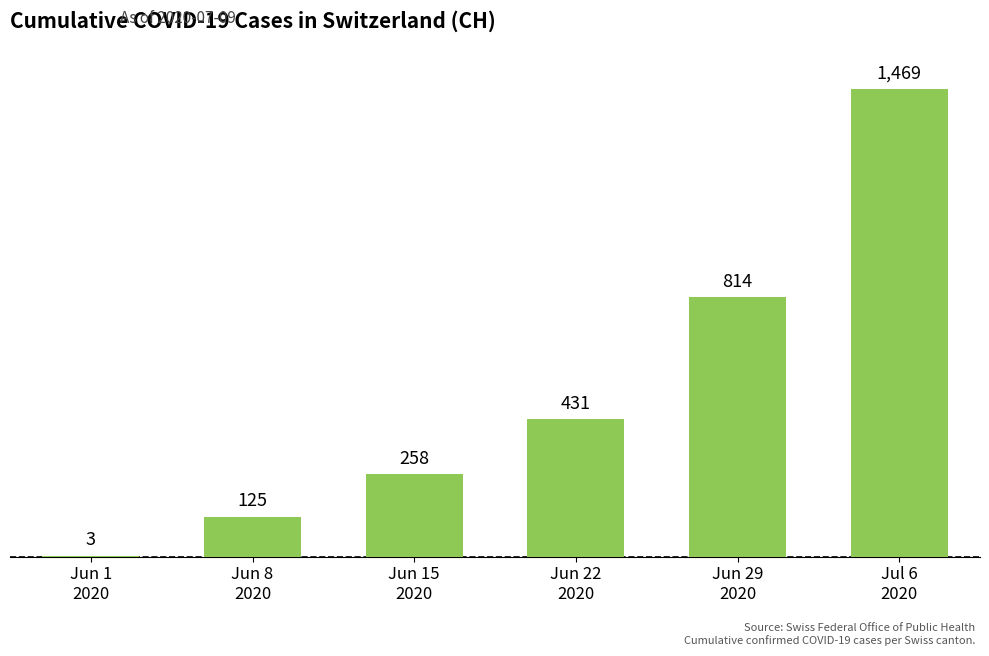

At which category does the chart reach its peak across all series?

Jul 6
2020